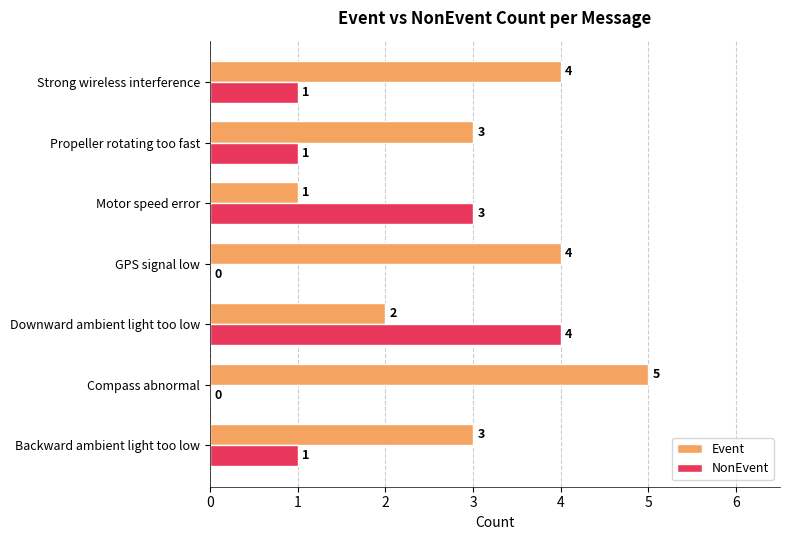

What is the greatest value displayed?

5